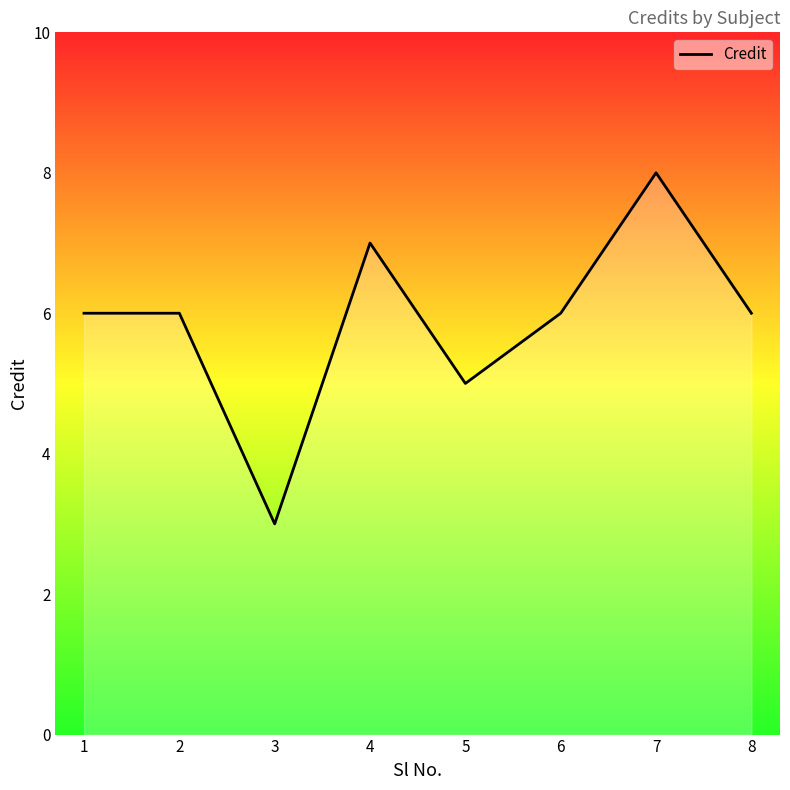

Reading left to right, extract all data points from this chart.

6	6	3	7	5	6	8	6